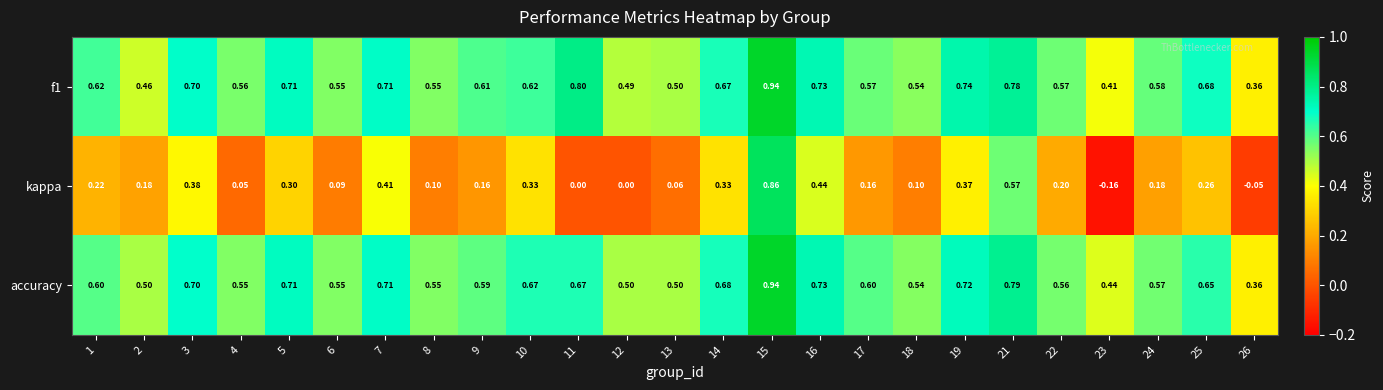

Is the value of accuracy at 2 greater than the value of f1 at 10?

No